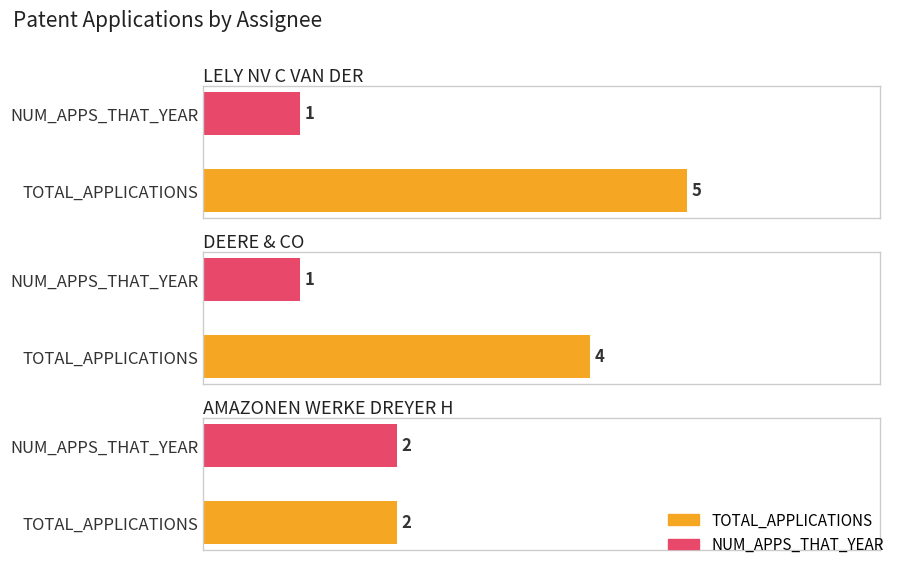

Which has a higher value, AMAZONEN WERKE DREYER H or LELY NV C VAN DER?

LELY NV C VAN DER